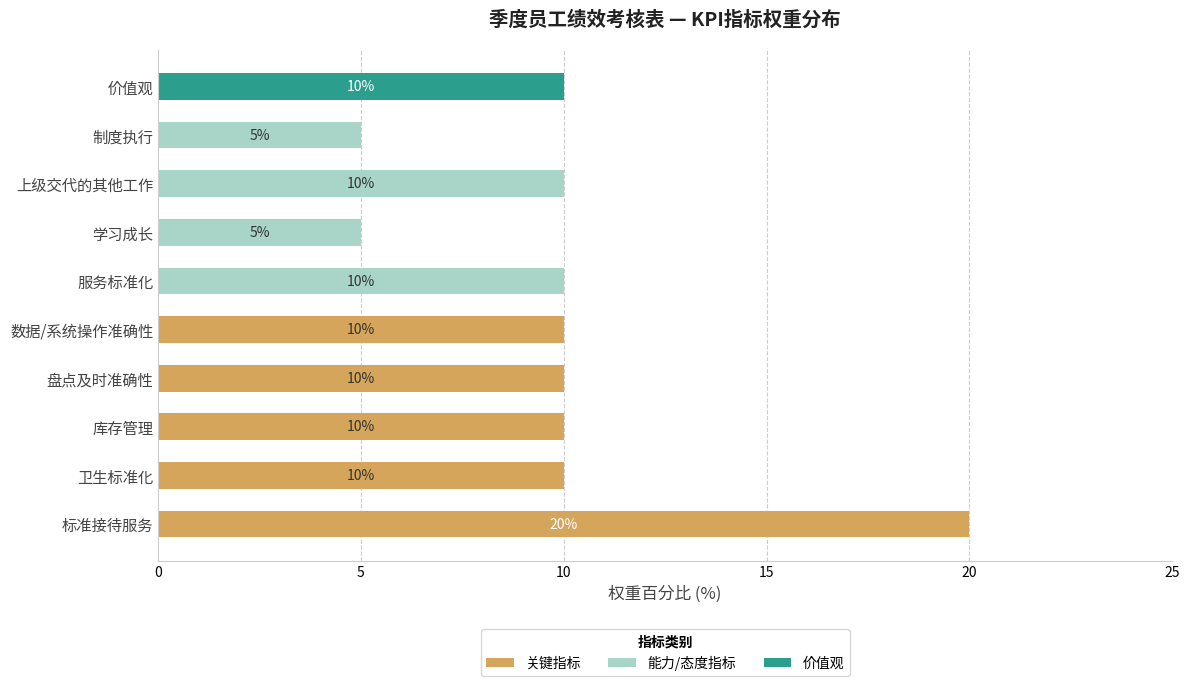

The value of 关键指标 at 制度执行 is -9. True or false?

False